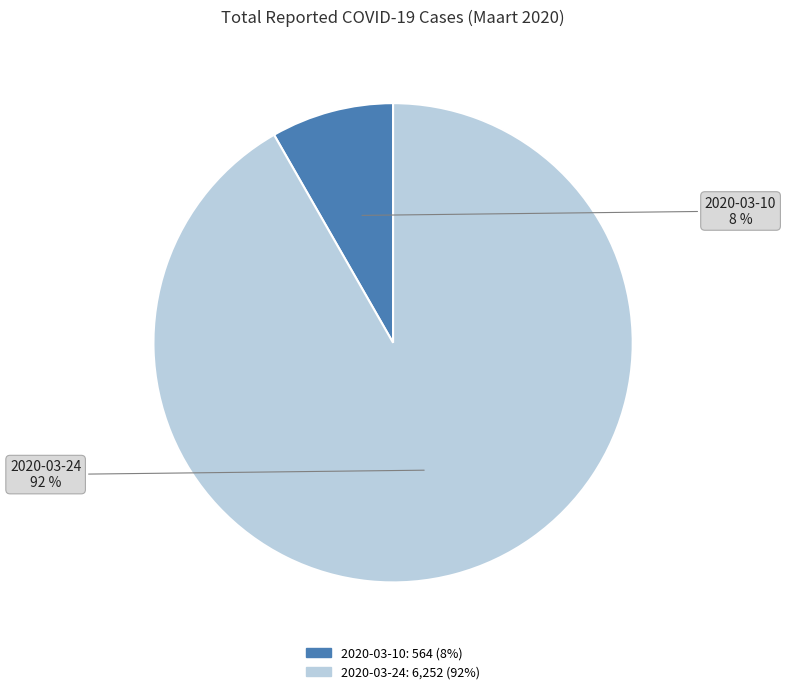

Approximately how many times larger is the value at 2020-03-10 compared to 2020-03-24?

0.1